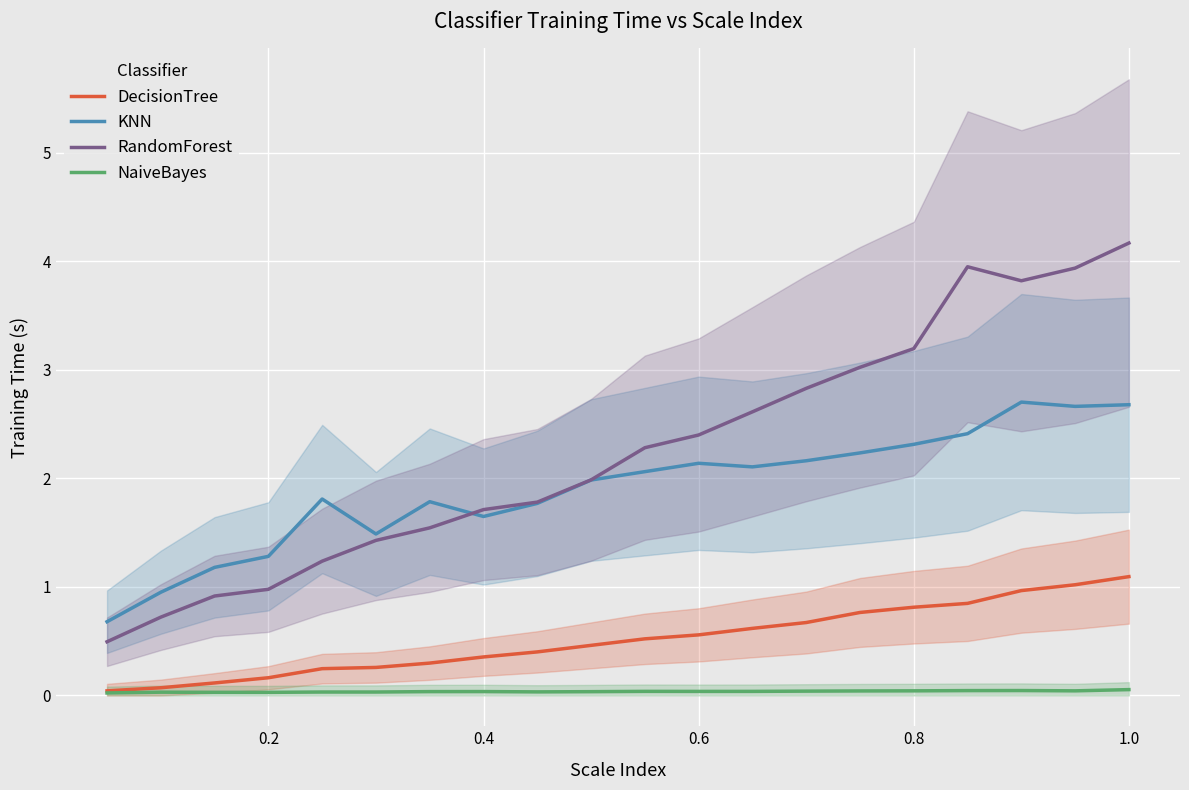

Does the chart display data point markers on the line(s)?

No